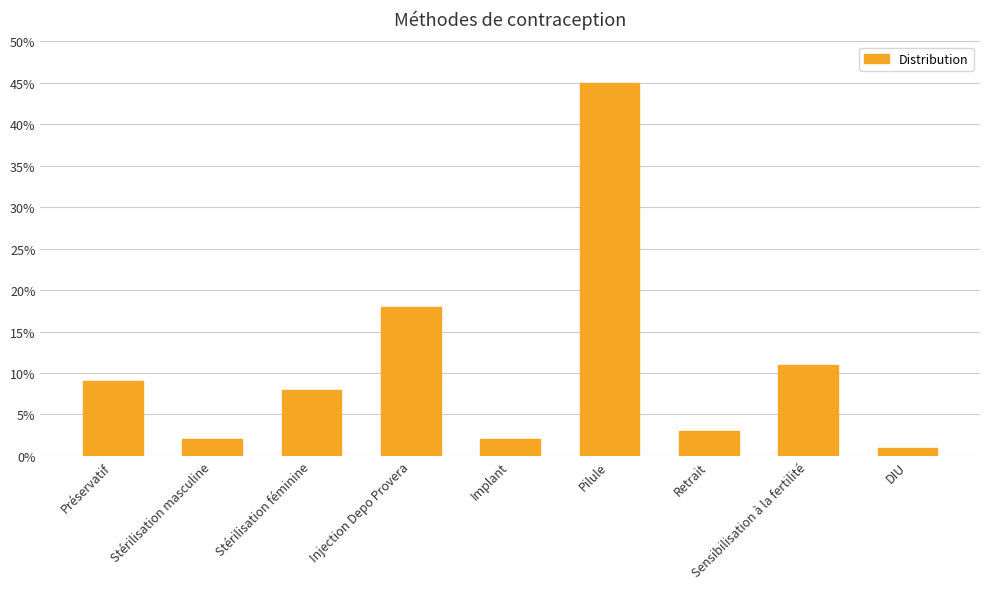

Does the chart contain any negative values?

No